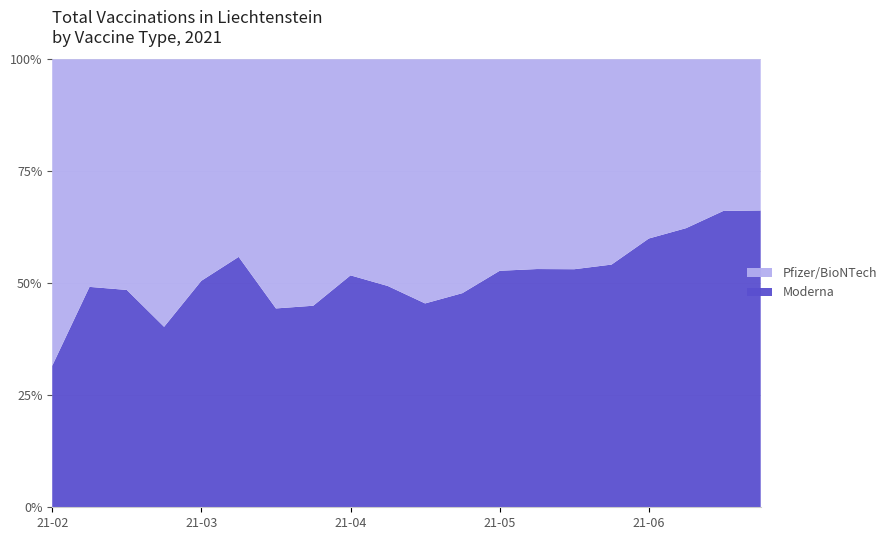

Reading left to right, transcribe all the data shown in this chart.

Moderna: 2021-02-12=368	2021-02-19=888	2021-02-26=1256	2021-03-05=1256	2021-03-12=1904	2021-03-19=2423	2021-03-26=2423	2021-04-02=2912	2021-04-09=3822	2021-04-16=4361	2021-04-23=5199	2021-04-30=6198	2021-05-07=7569	2021-05-14=8669	2021-05-21=8959	2021-05-28=10327	2021-06-04=13100	2021-06-11=15396	2021-06-18=18203	2021-06-25=19302
Pfizer/BioNTech: 2021-02-12=797	2021-02-19=917	2021-02-26=1333	2021-03-05=1862	2021-03-12=1862	2021-03-19=1912	2021-03-26=3036	2021-04-02=3561	2021-04-09=3561	2021-04-16=4468	2021-04-23=6227	2021-04-30=6769	2021-05-07=6769	2021-05-14=7633	2021-05-21=7901	2021-05-28=8736	2021-06-04=8736	2021-06-11=9314	2021-06-18=9314	2021-06-25=9832